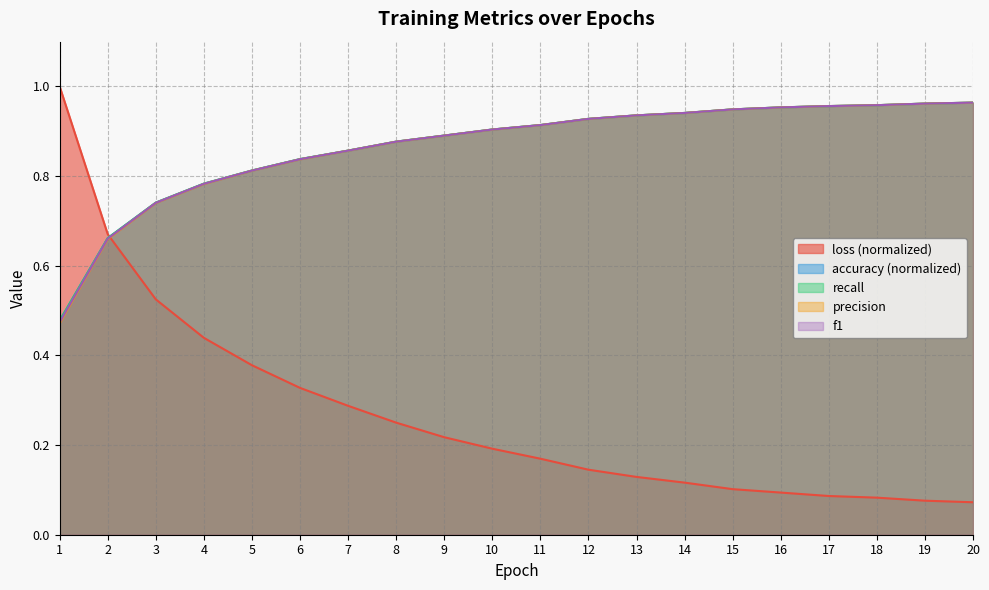

What is the difference between the maximum and minimum values in the f1 series?

0.5